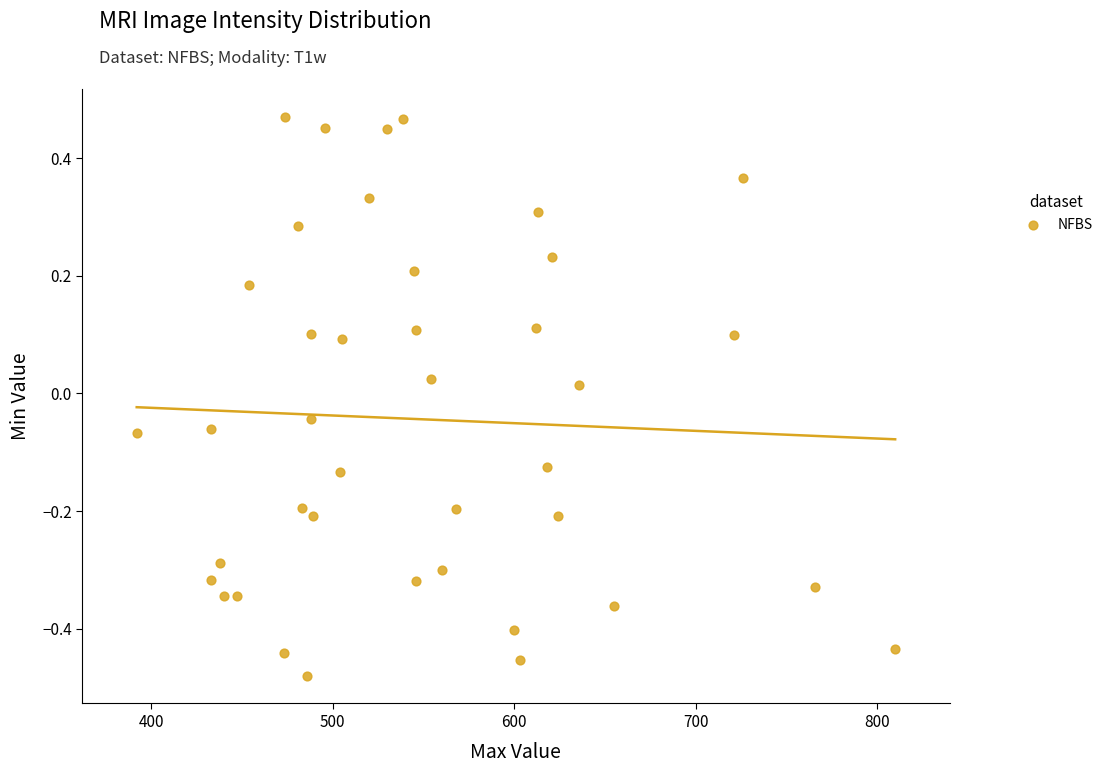

What is the range of X values (max minus min)?

418.0